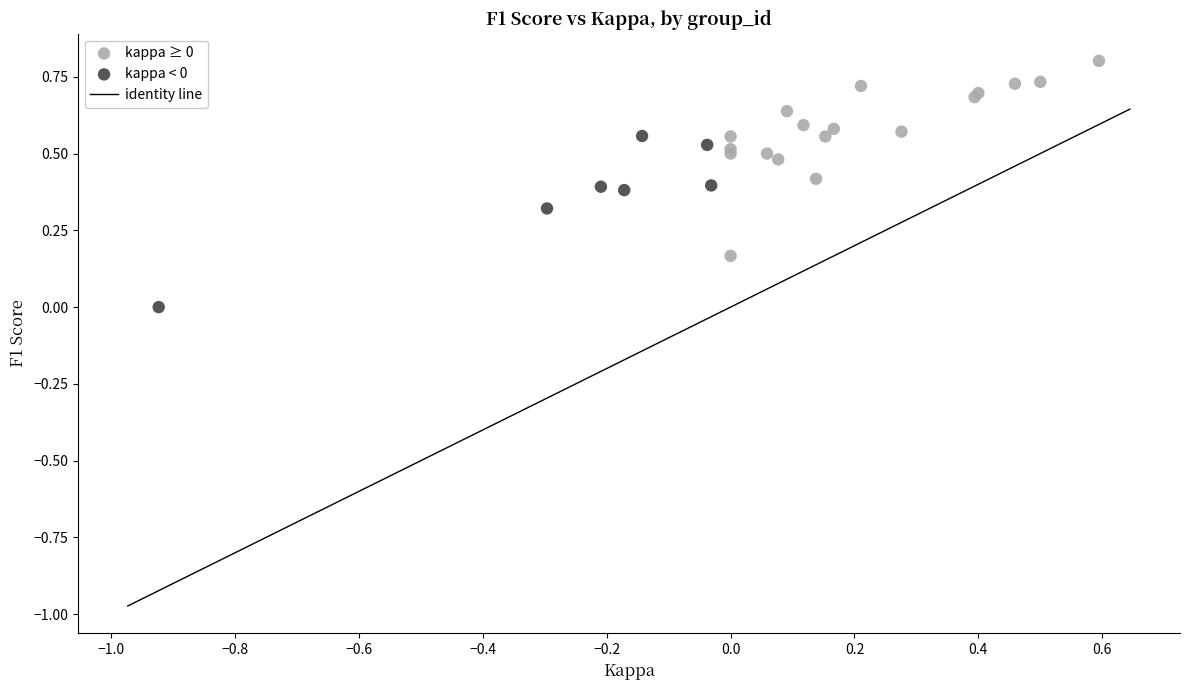

Which series reaches the minimum Y coordinate?

kappa < 0